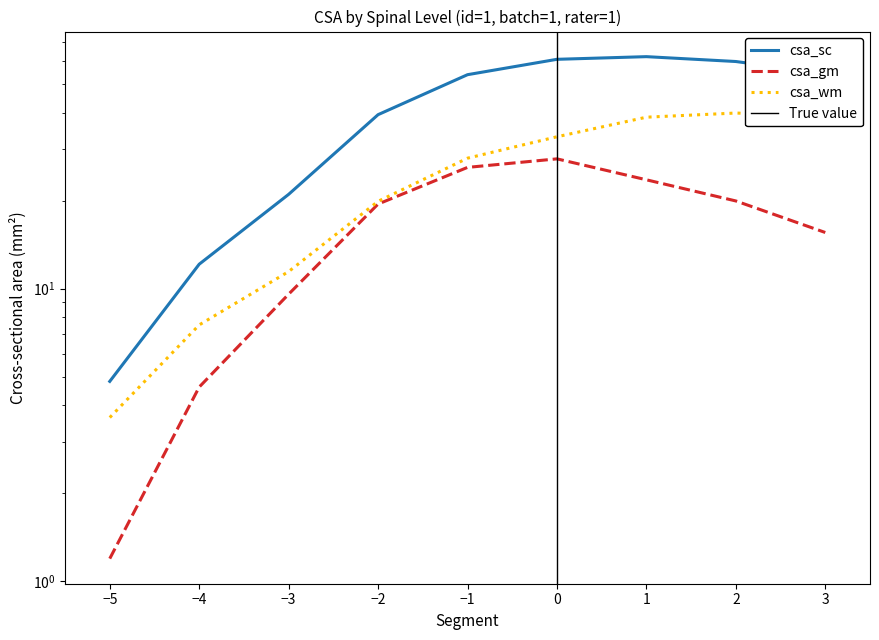

The csa_sc series shows 68.3 at -2. True or false?

False